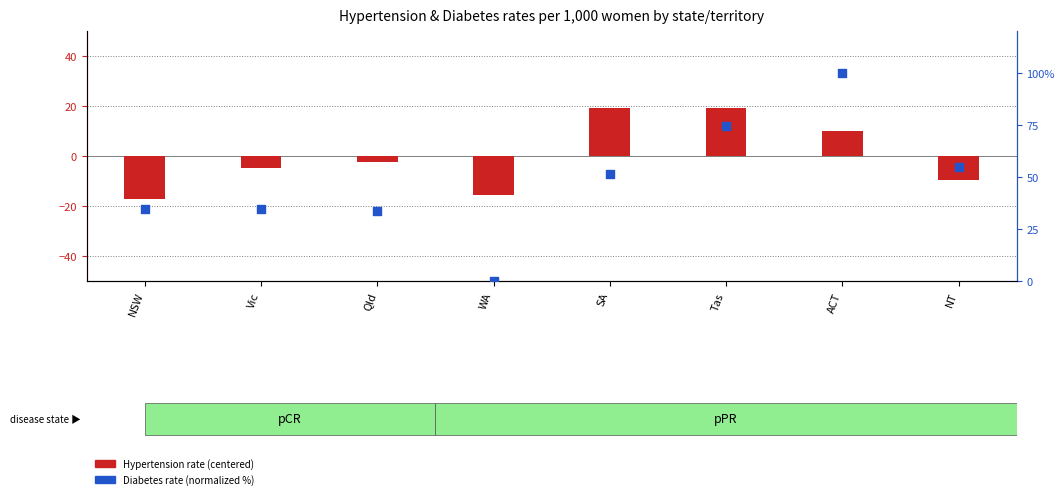

At which category is the sum across all series the highest?

ACT